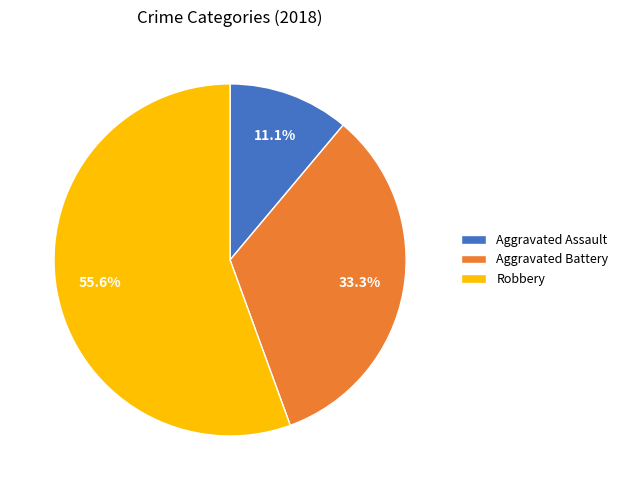

Which slice is the largest?

Robbery